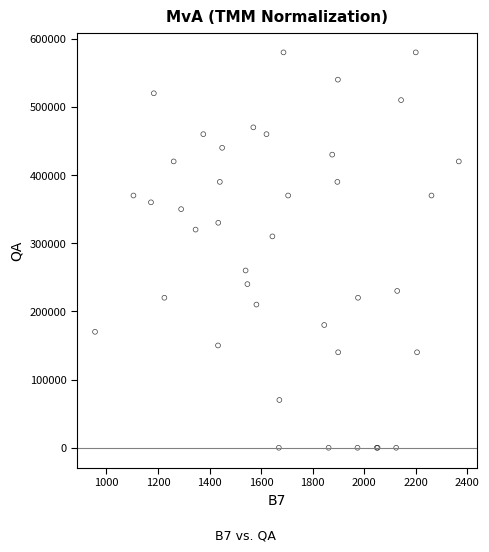

What Y value in the scatter plot is closest to 289950?

310000